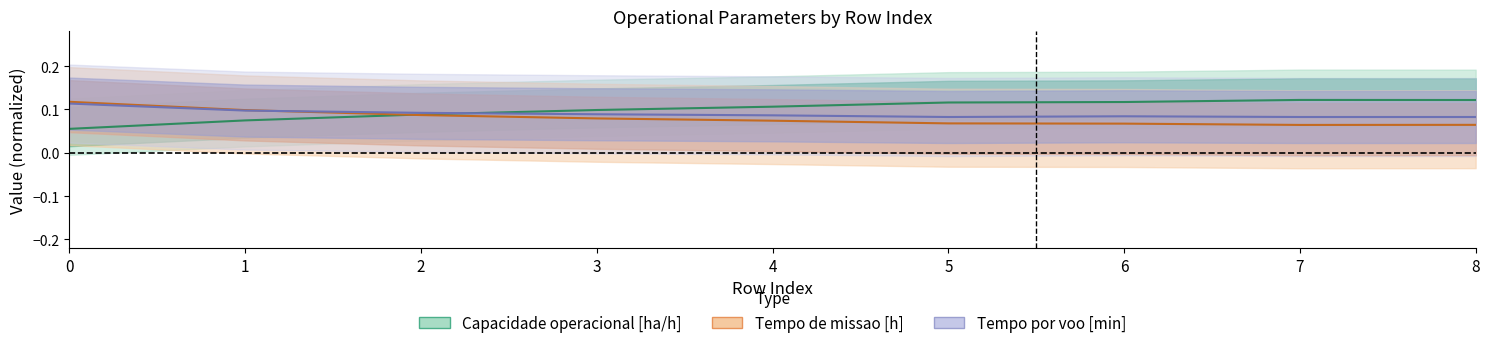

What is the maximum value for Tempo de missao [h]?

0.1